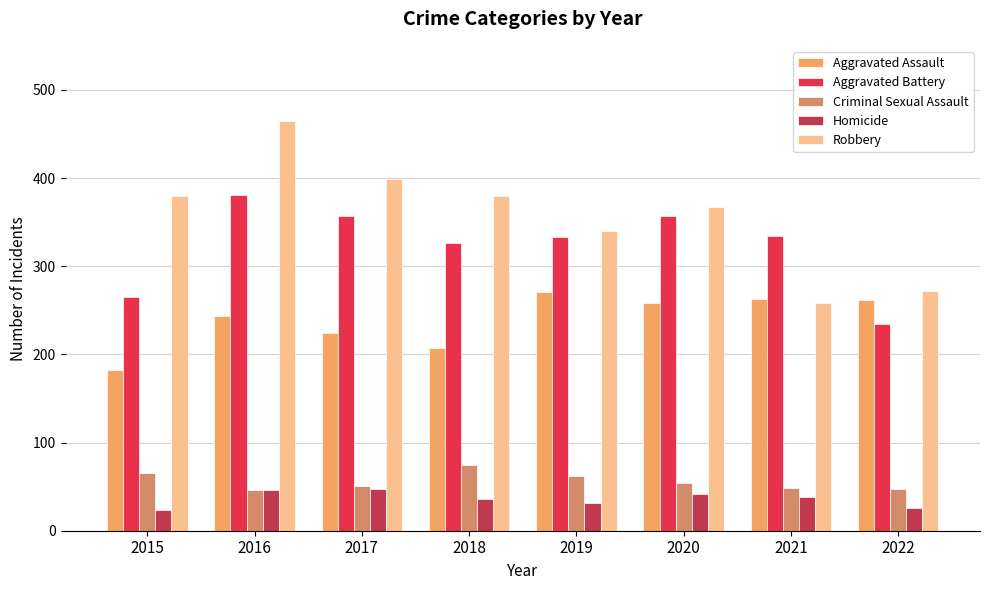

The Aggravated Assault series shows 311 at 2018. True or false?

False